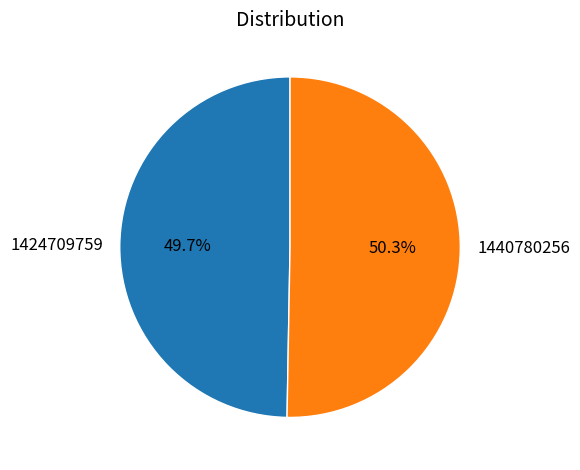

True or false: 1440780256 accounts for 63% of the total.

False